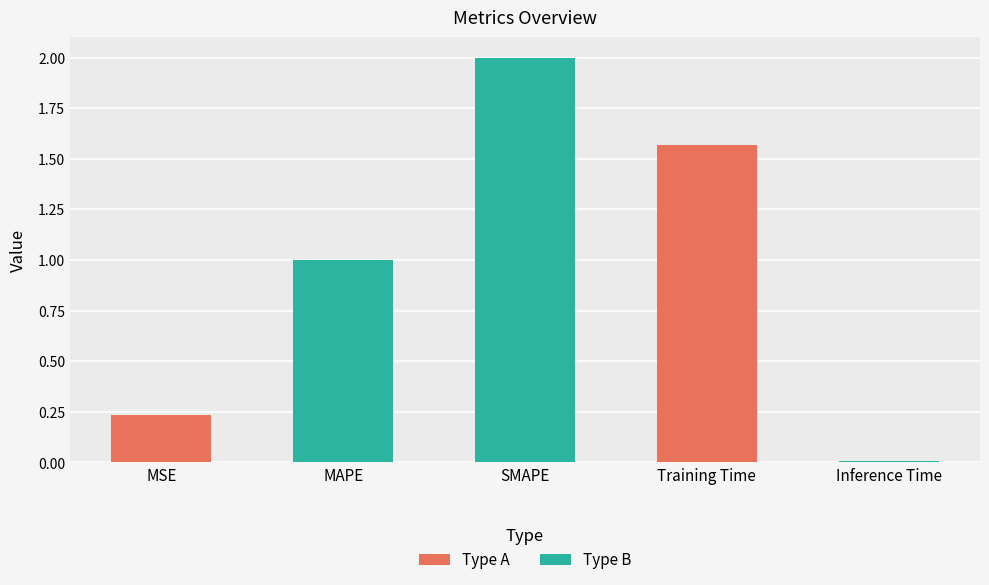

Where is the data nearest to the value 1?

MAPE